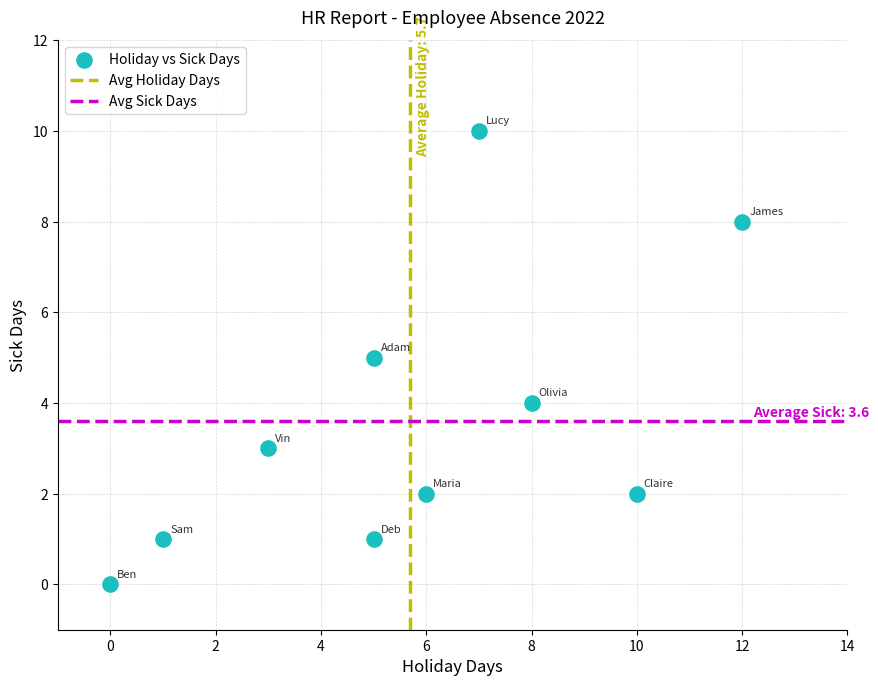

What is the range of Y values (max minus min)?

10